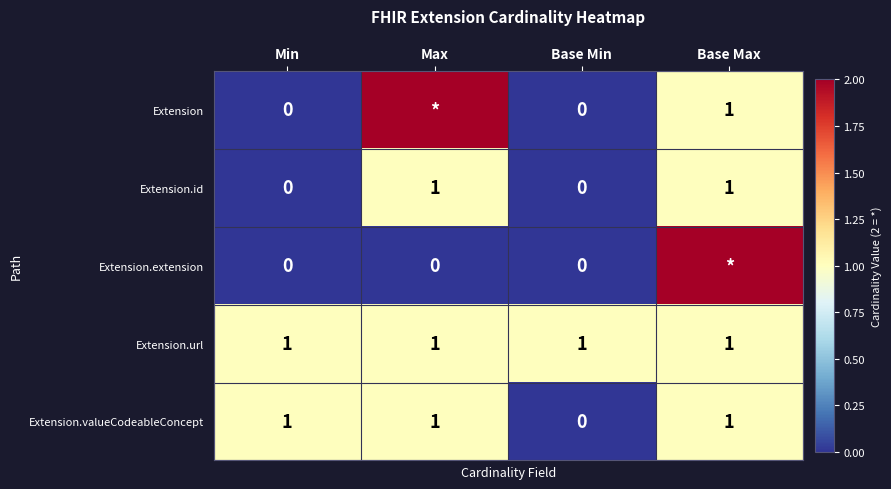

Is it true that Extension.url equals 0 at Min?

False